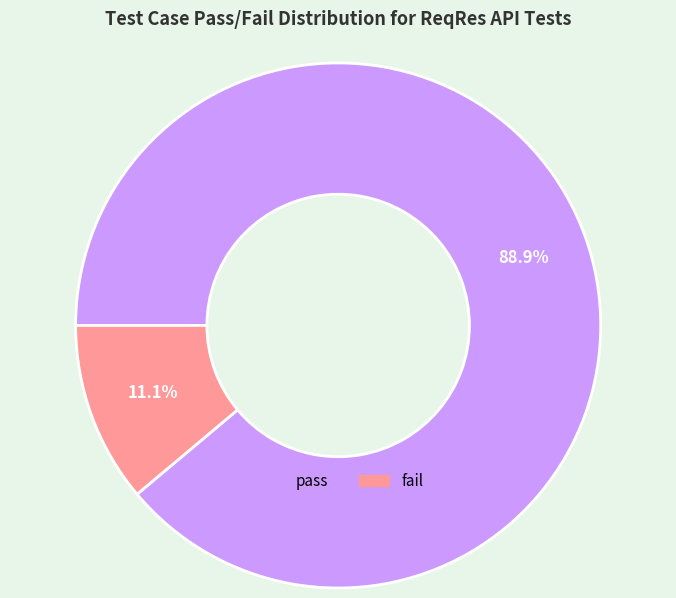

Do fail and pass together represent more than half of the pie?

Yes